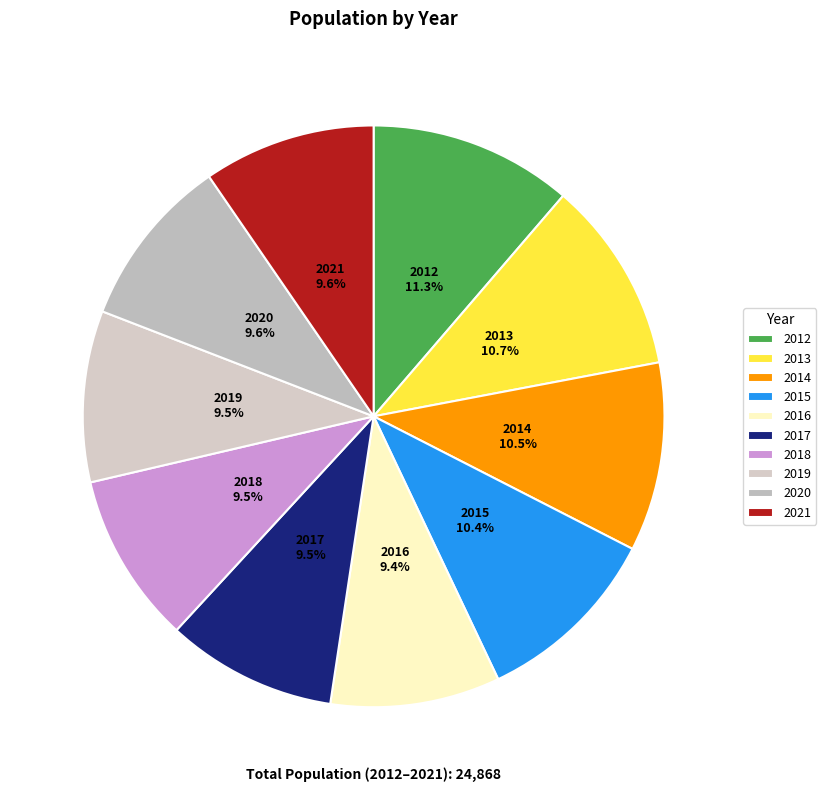

To the nearest percent, what is the combined percentage of 2017 and 2015?

20%